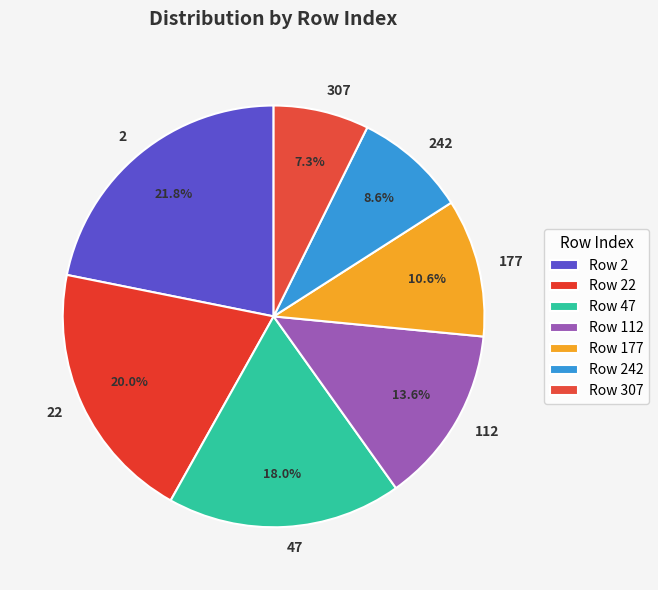

Which slice is the smallest?

307